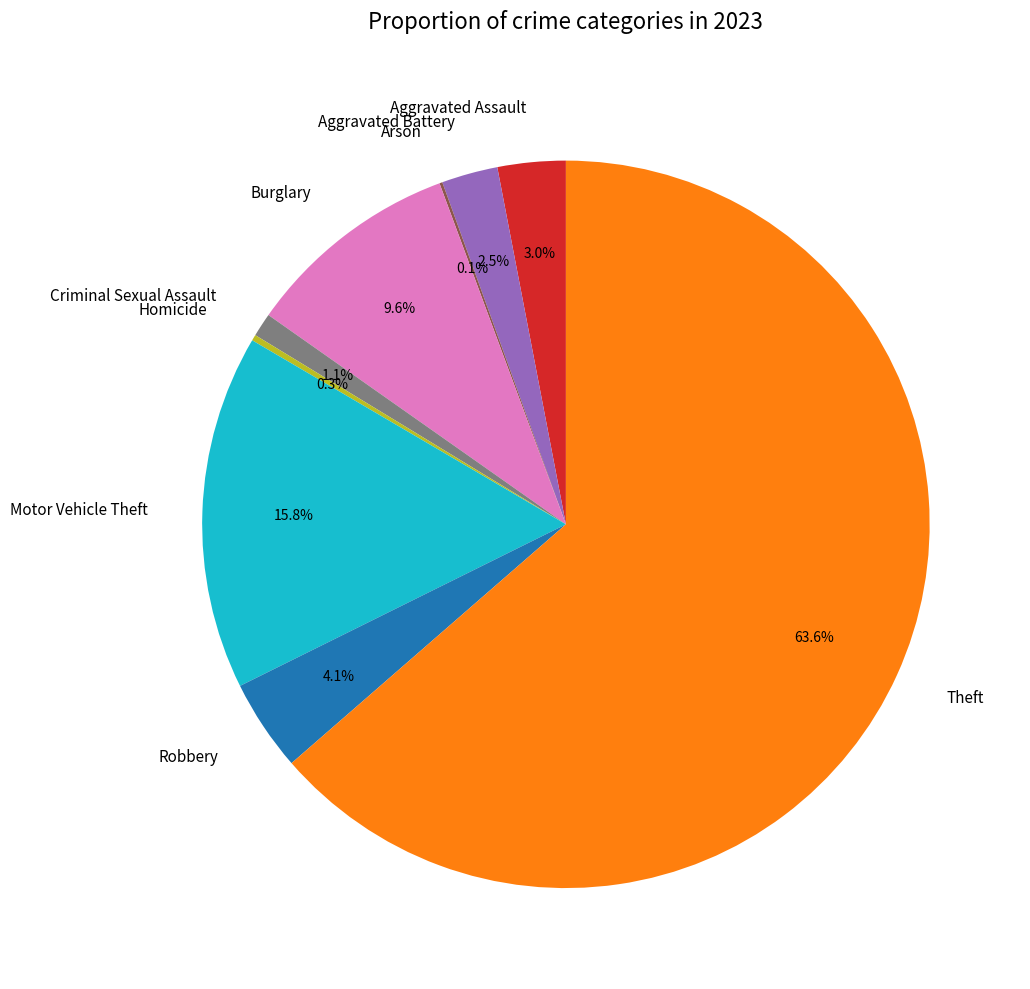

What percentage is the Theft slice, to the nearest percent?

64%